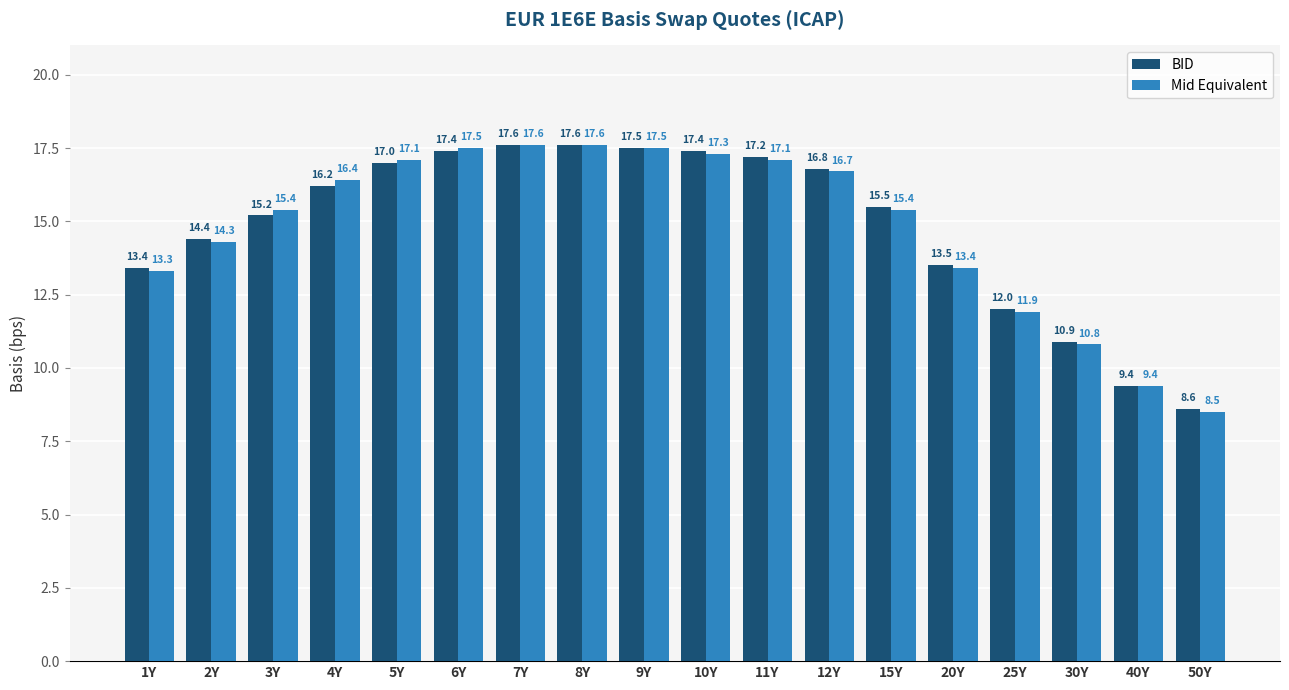

The BID series shows 10.9 at 30Y. True or false?

True